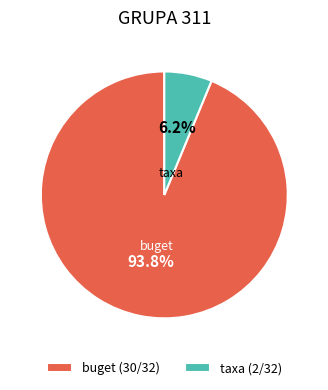

Is there a majority slice in this chart?

Yes